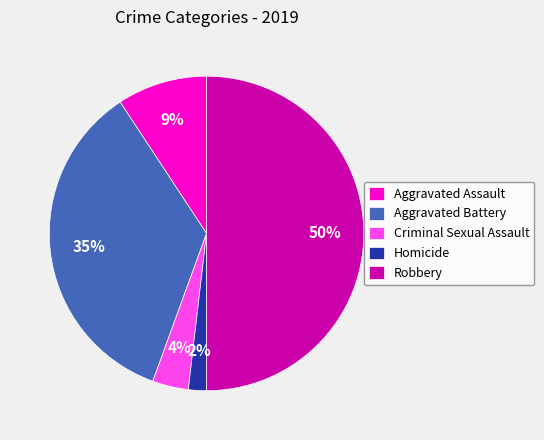

Which slice is the largest?

Robbery